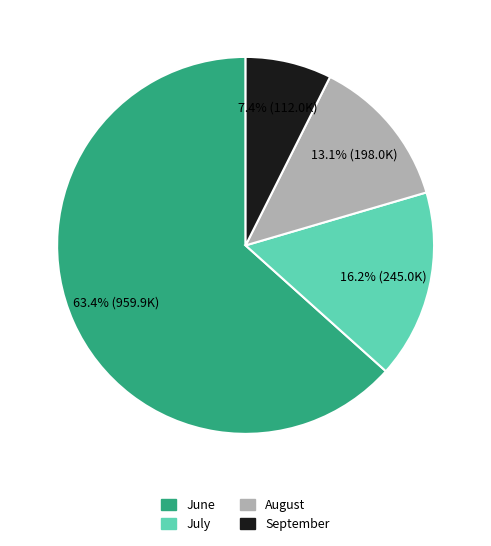

Which category has the smallest portion of the pie?

September